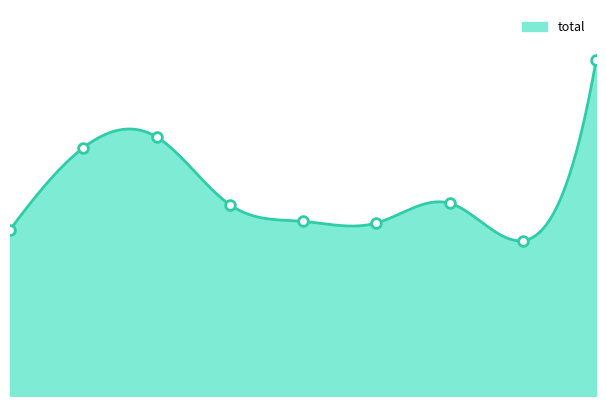

What is the smallest value displayed?

1153